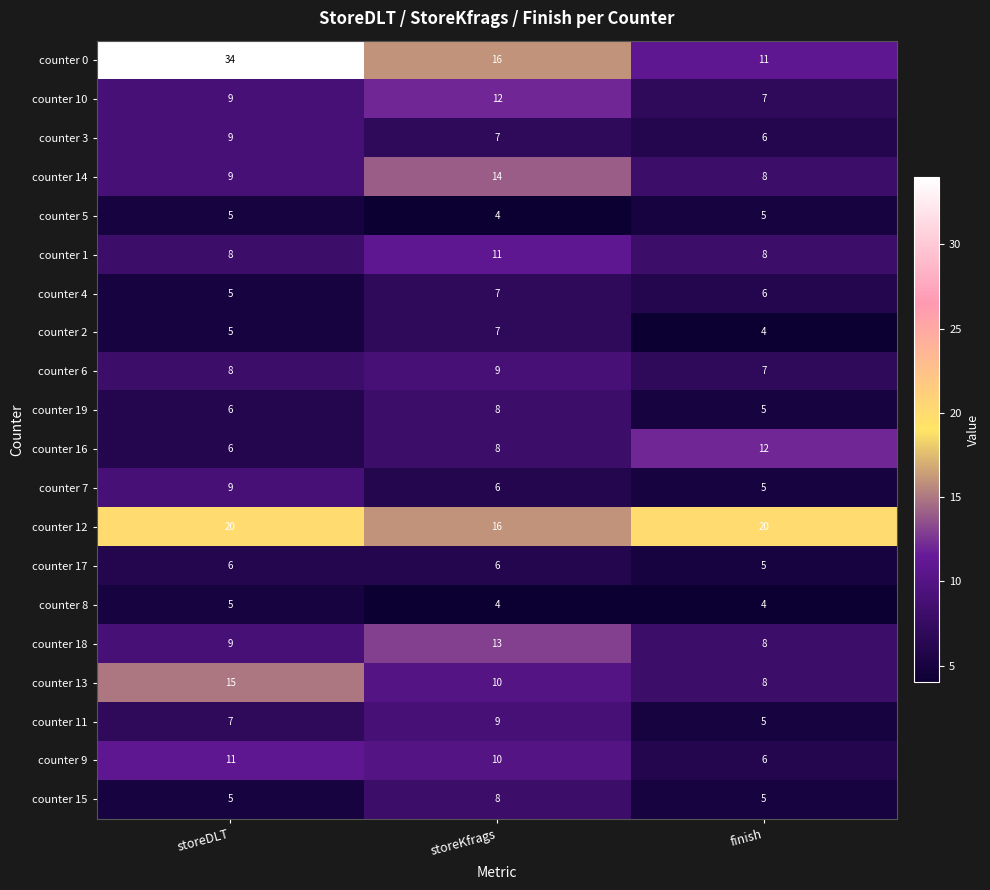

Count the counter 7 values in the range 5 to 9.

3